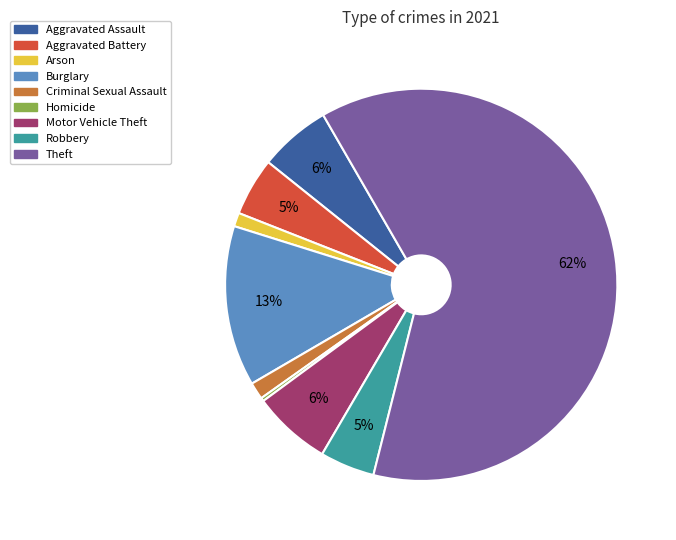

Is there a majority slice in this chart?

Yes